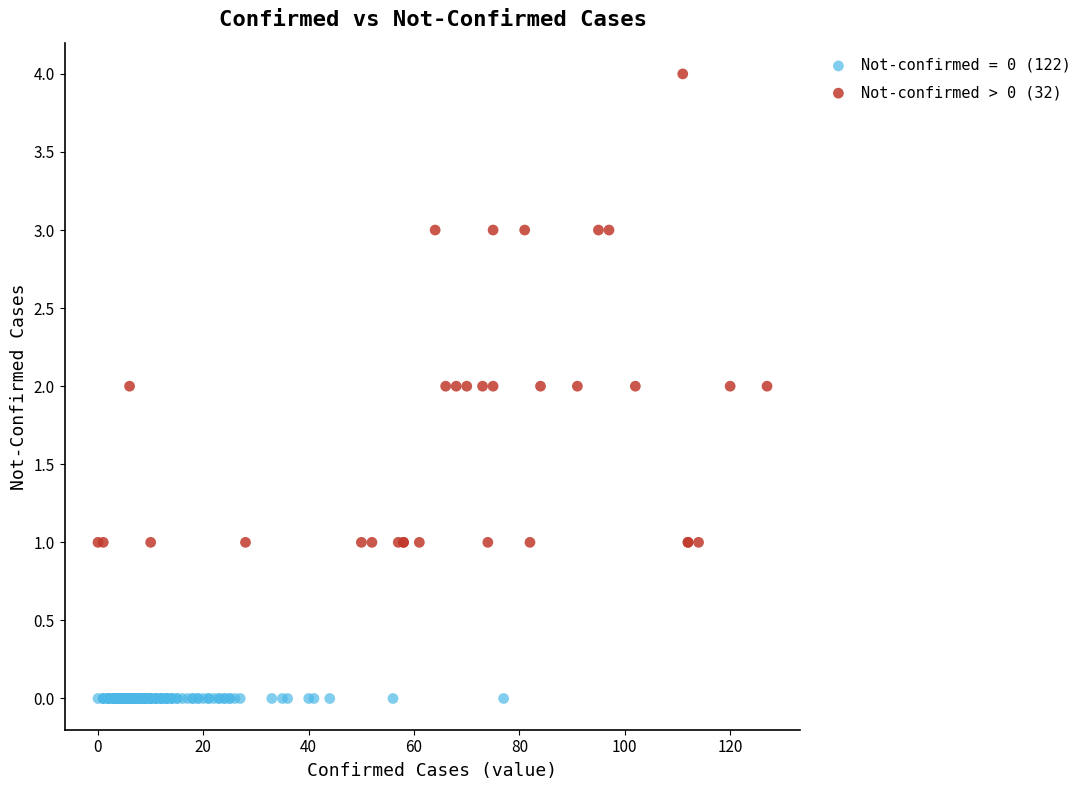

Which series contains the lowest Y value?

Not-confirmed = 0 (122)